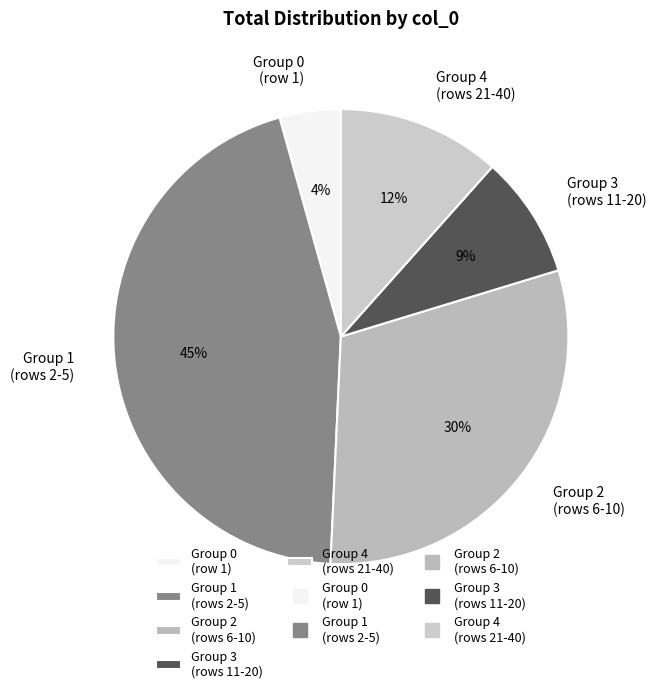

Count the number of slices in the pie.

5